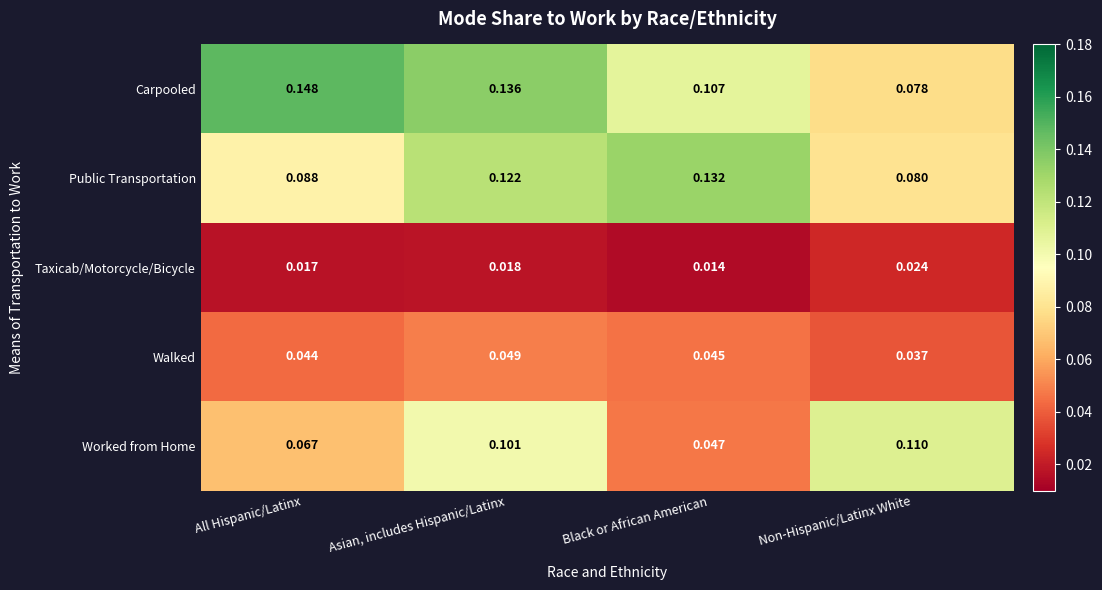

Where is Public Transportation nearest to the value 0?

Non-Hispanic/Latinx White